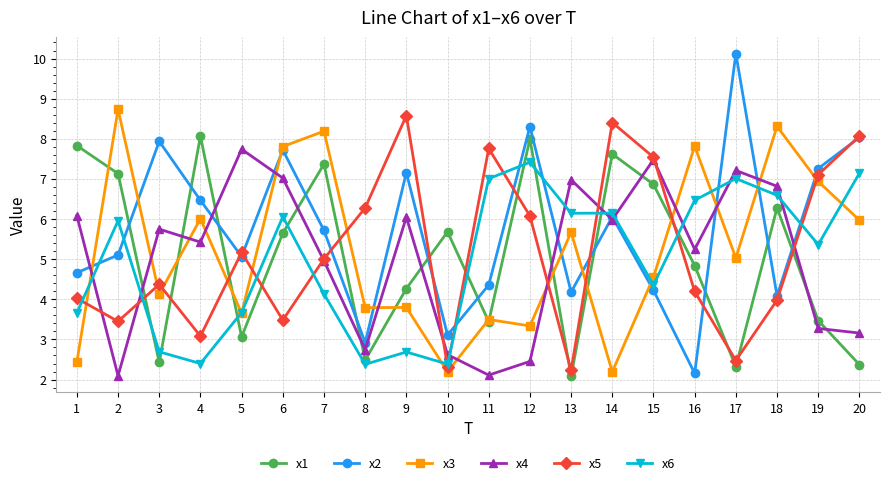

Which series has the widest spread of values?

x2